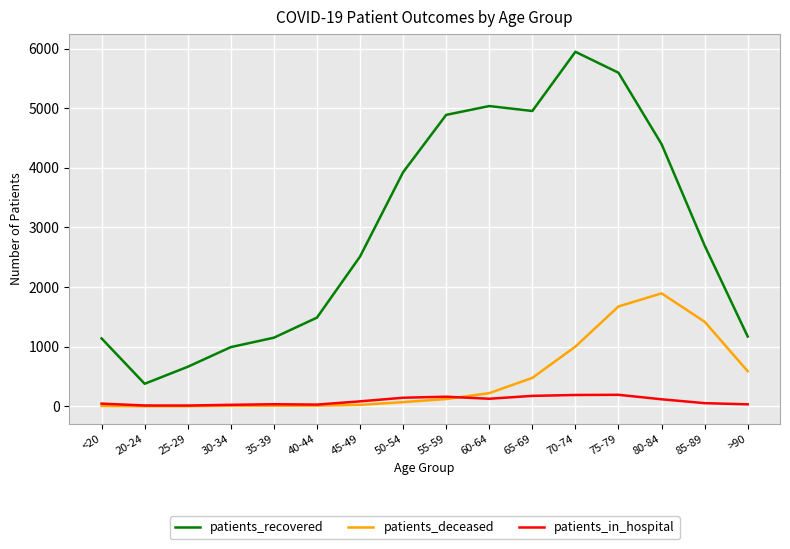

True or false: patients_deceased and patients_recovered cross at least once.

False